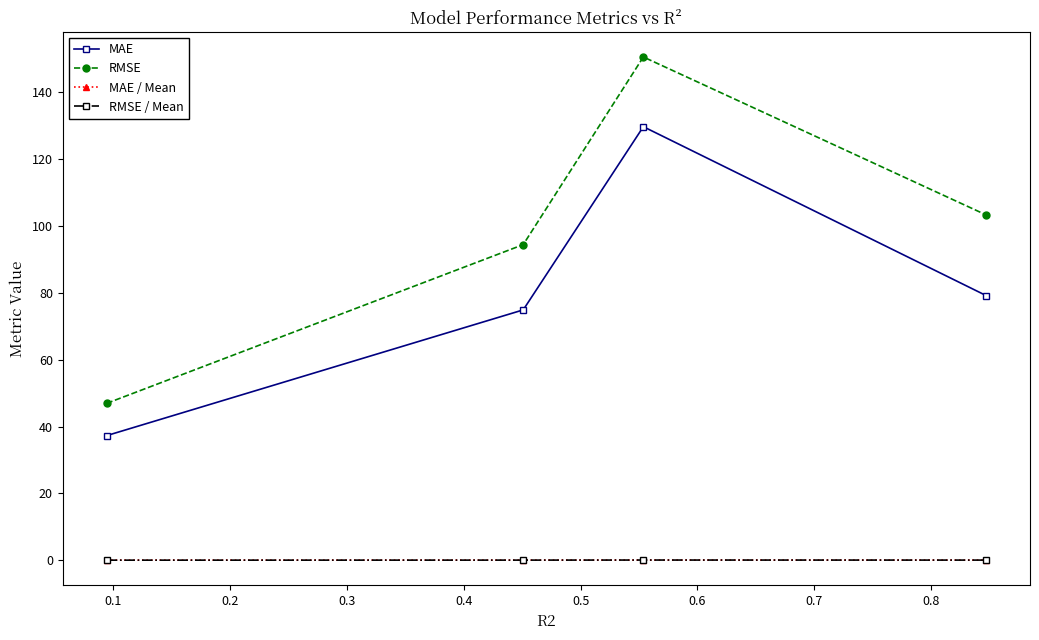

What is the value of the MAE point at the 3rd from the left?

129.8